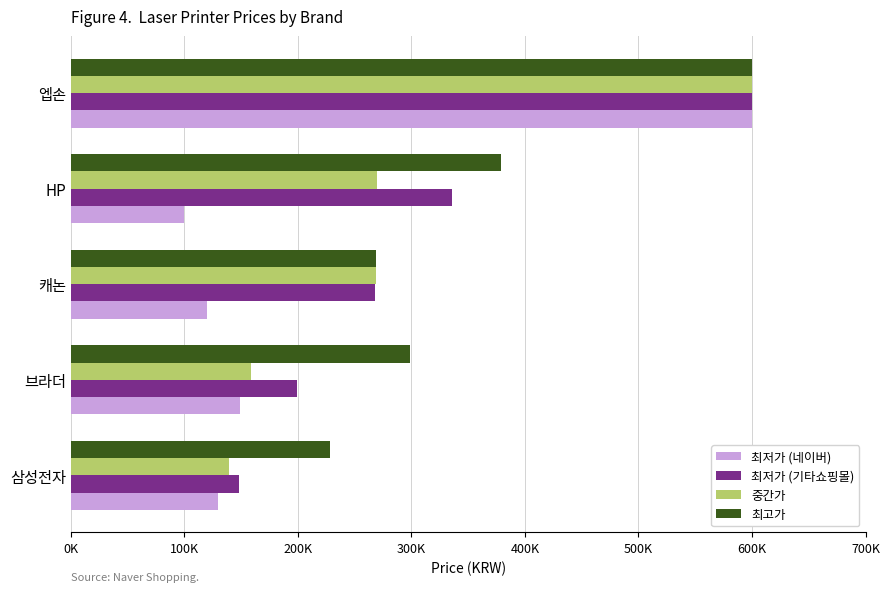

Which series has the widest spread of values?

최저가 (네이버)